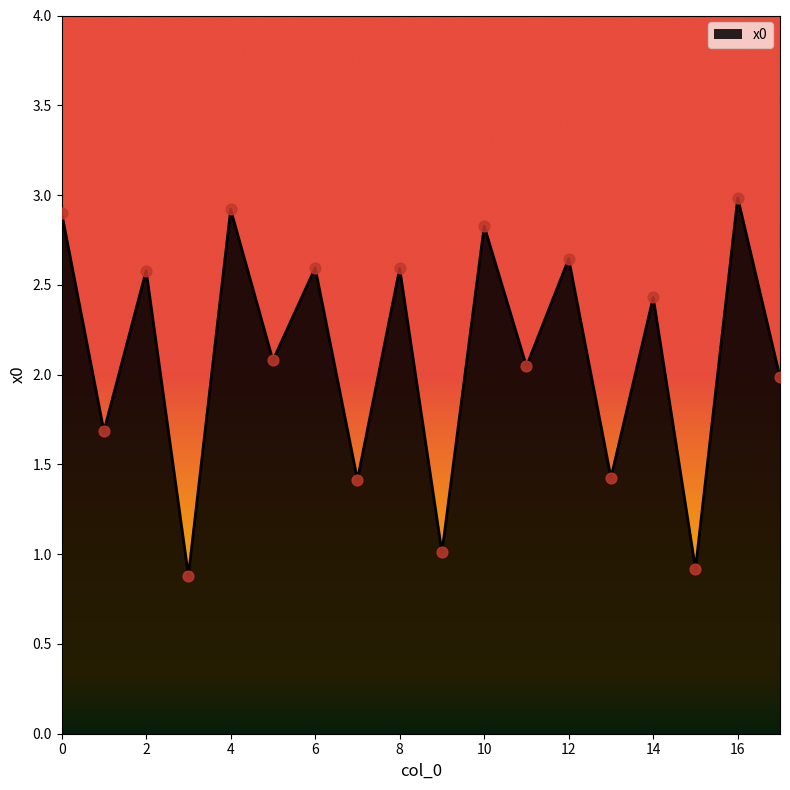

What is the difference between the maximum and minimum values?

2.1